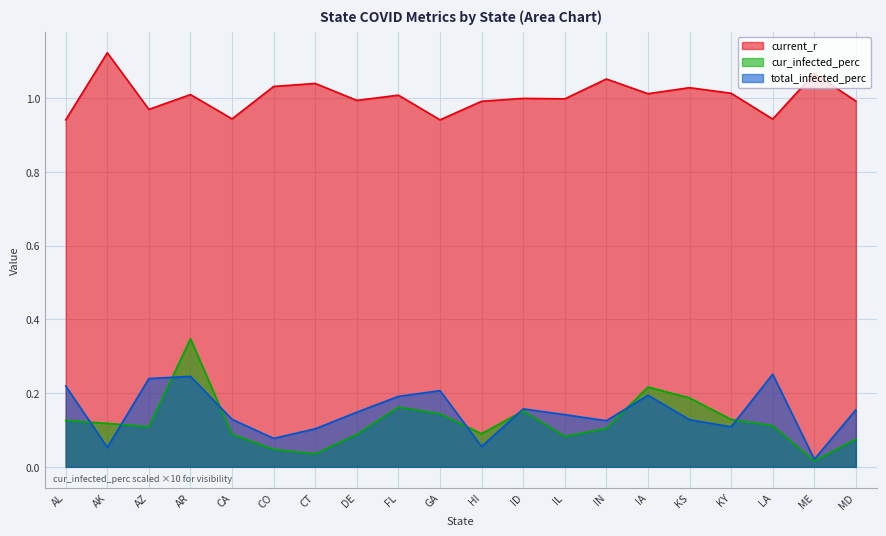

What is the sum of the cur_infected_perc values at AR and MD?

0.4